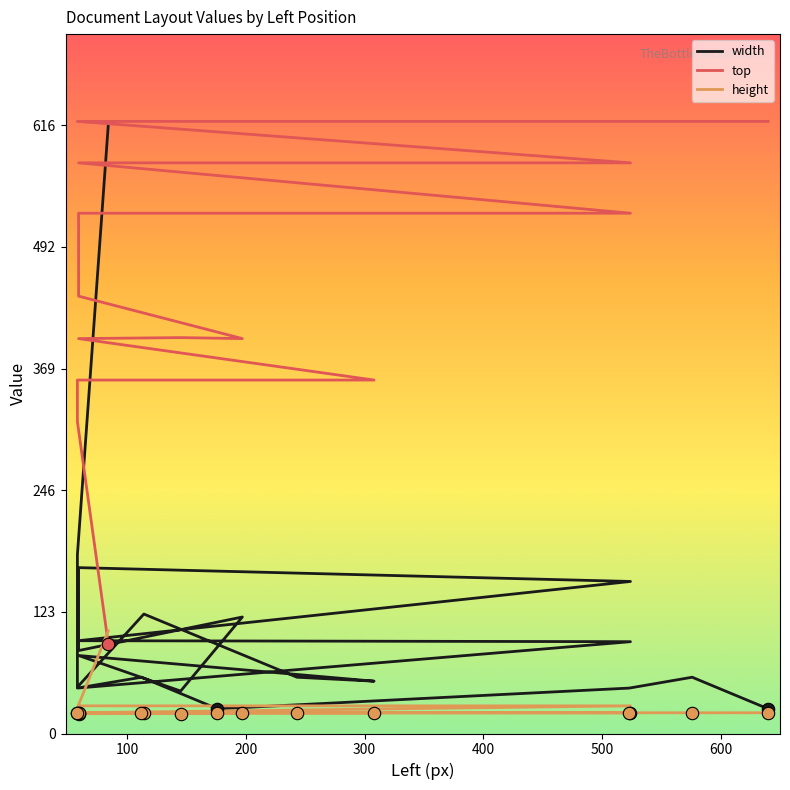

Which series reaches the maximum Y coordinate?

top